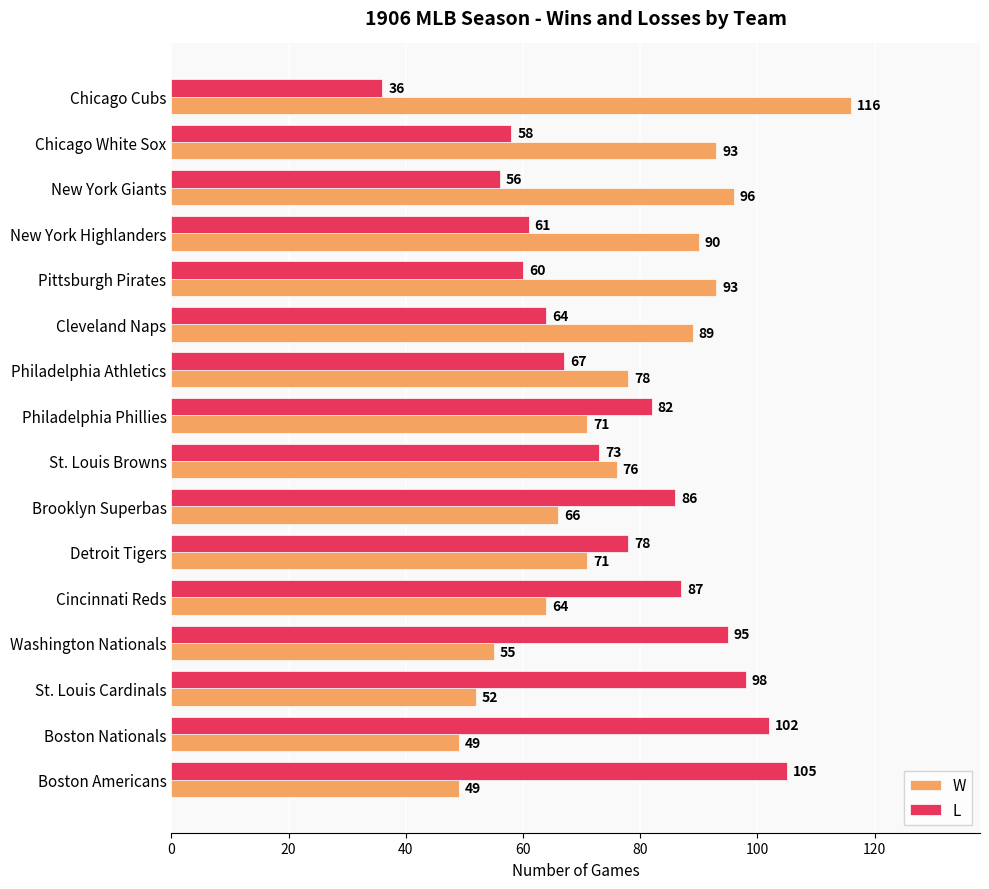

The value of W at Washington Nationals is 29. True or false?

False